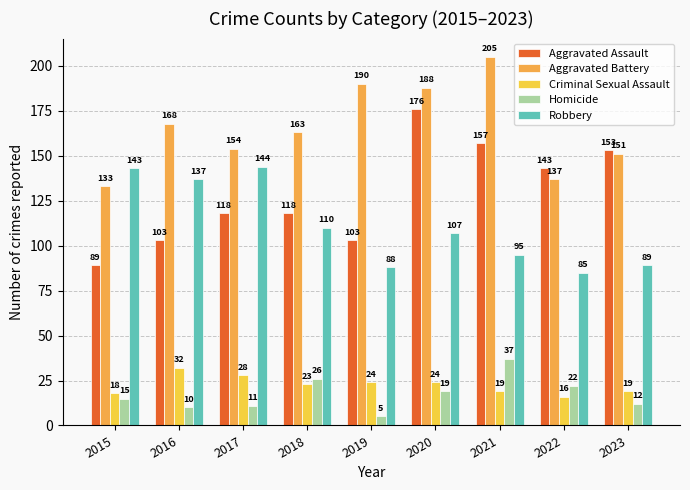

At which label is Homicide closest to 21?

2022